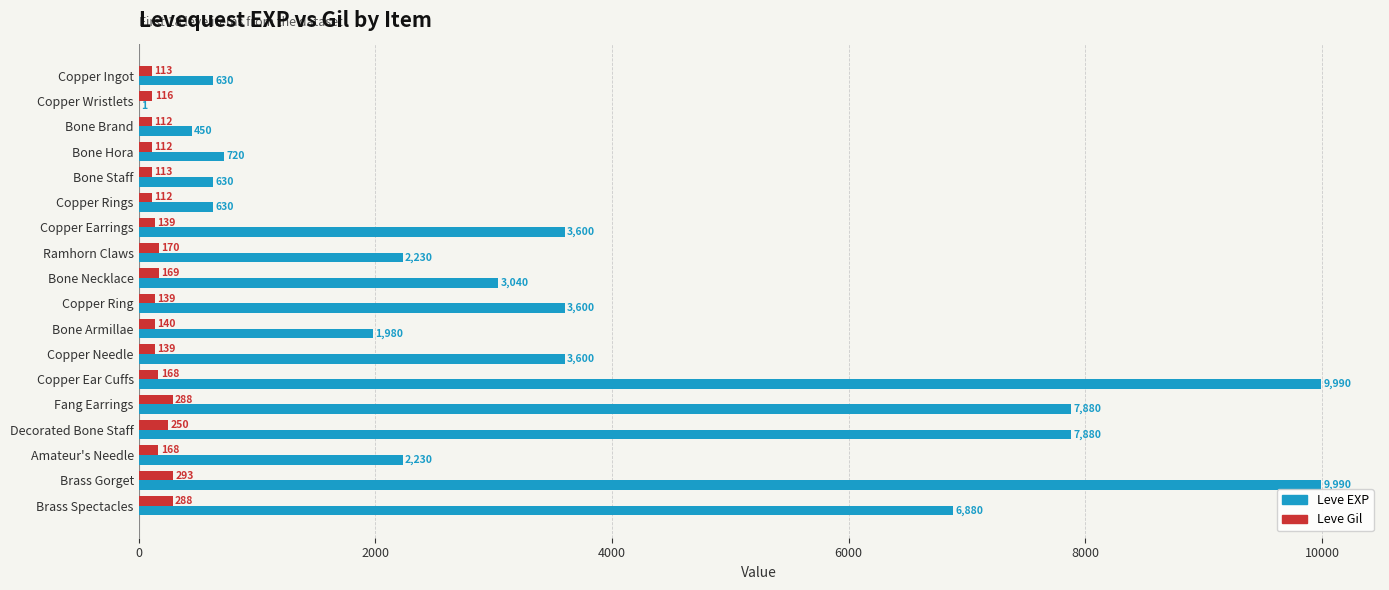

What is the approximate value of Leve Gil at Bone Necklace, to the nearest 5?

170